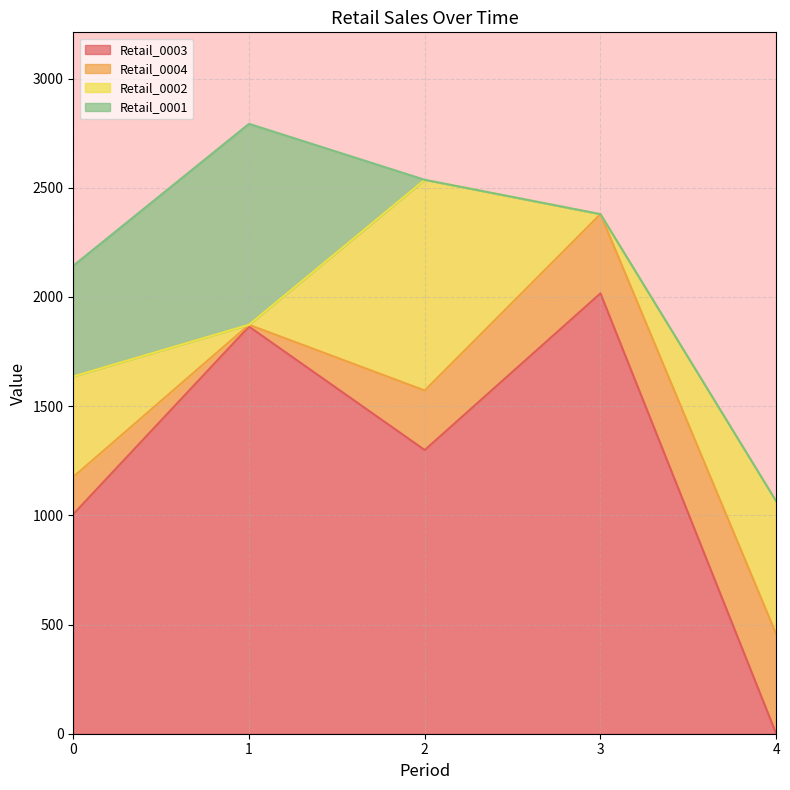

How many distinct data groups are displayed?

4